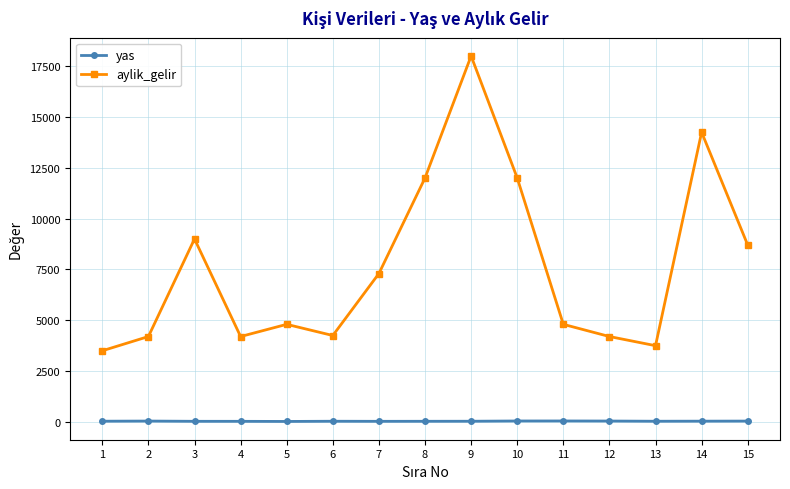

Rank the series by their maximum value, from highest to lowest.

aylik_gelir, yas